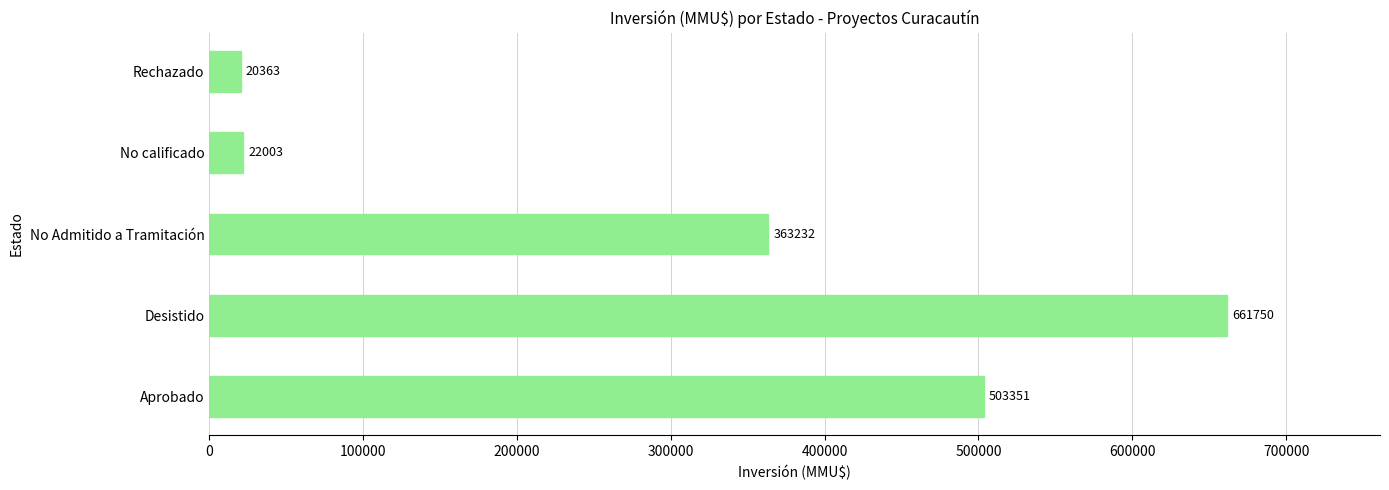

How many bars are there in total?

5